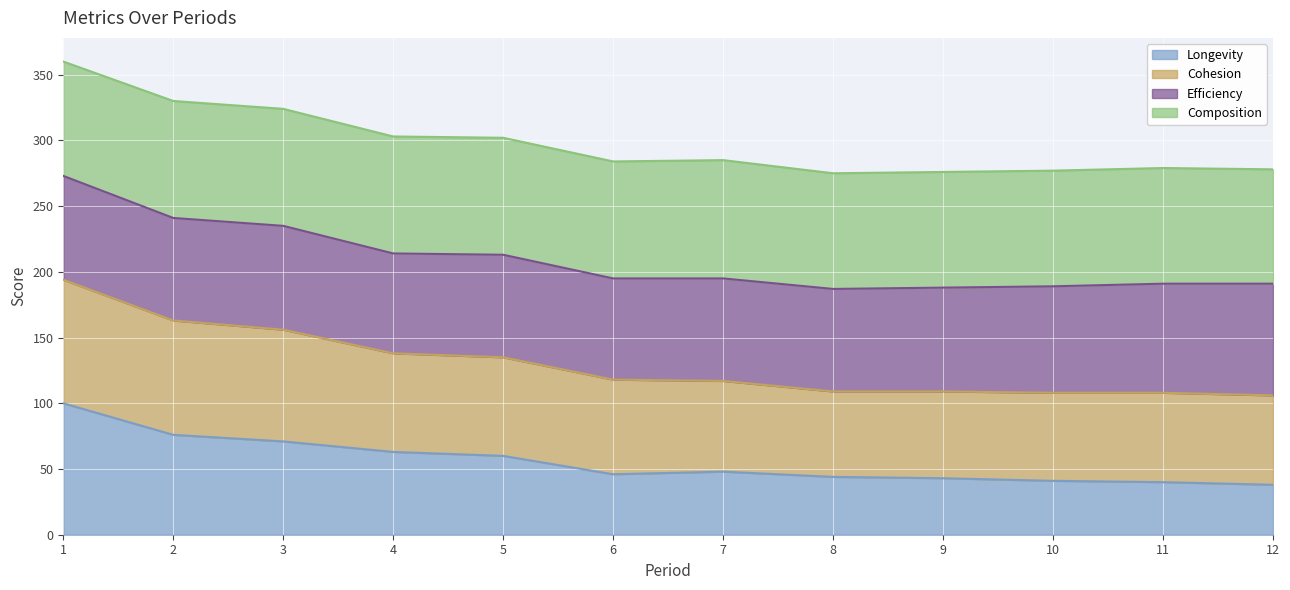

At which label does Longevity reach its minimum?

12